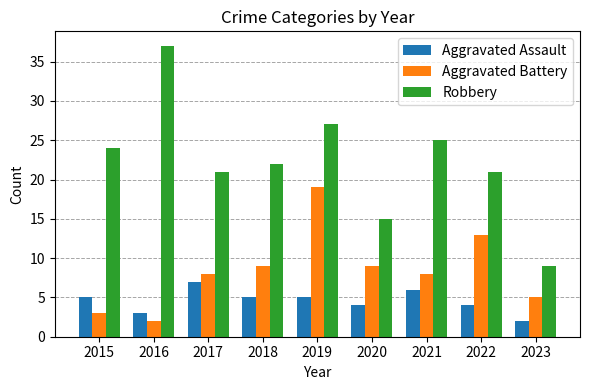

How many data points in Aggravated Assault are less than 5?

4